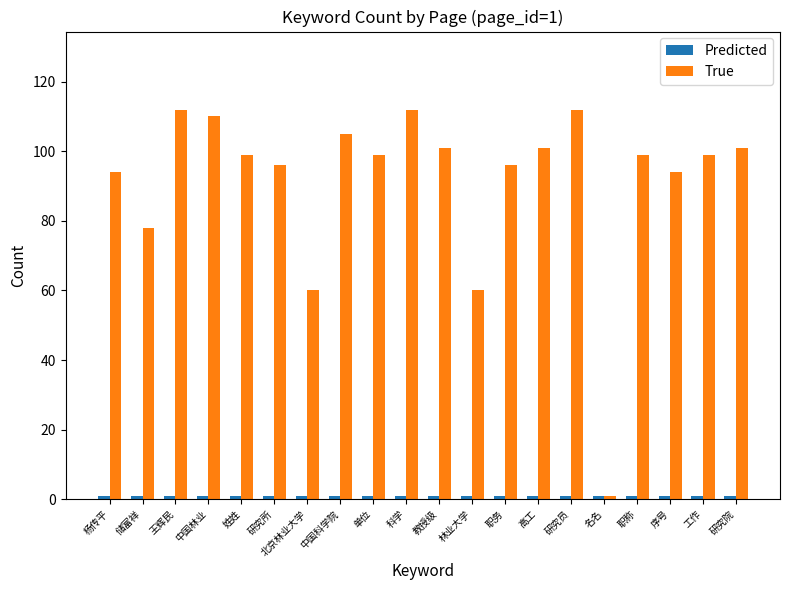

The value of True at 中国科学院 is 105. True or false?

True